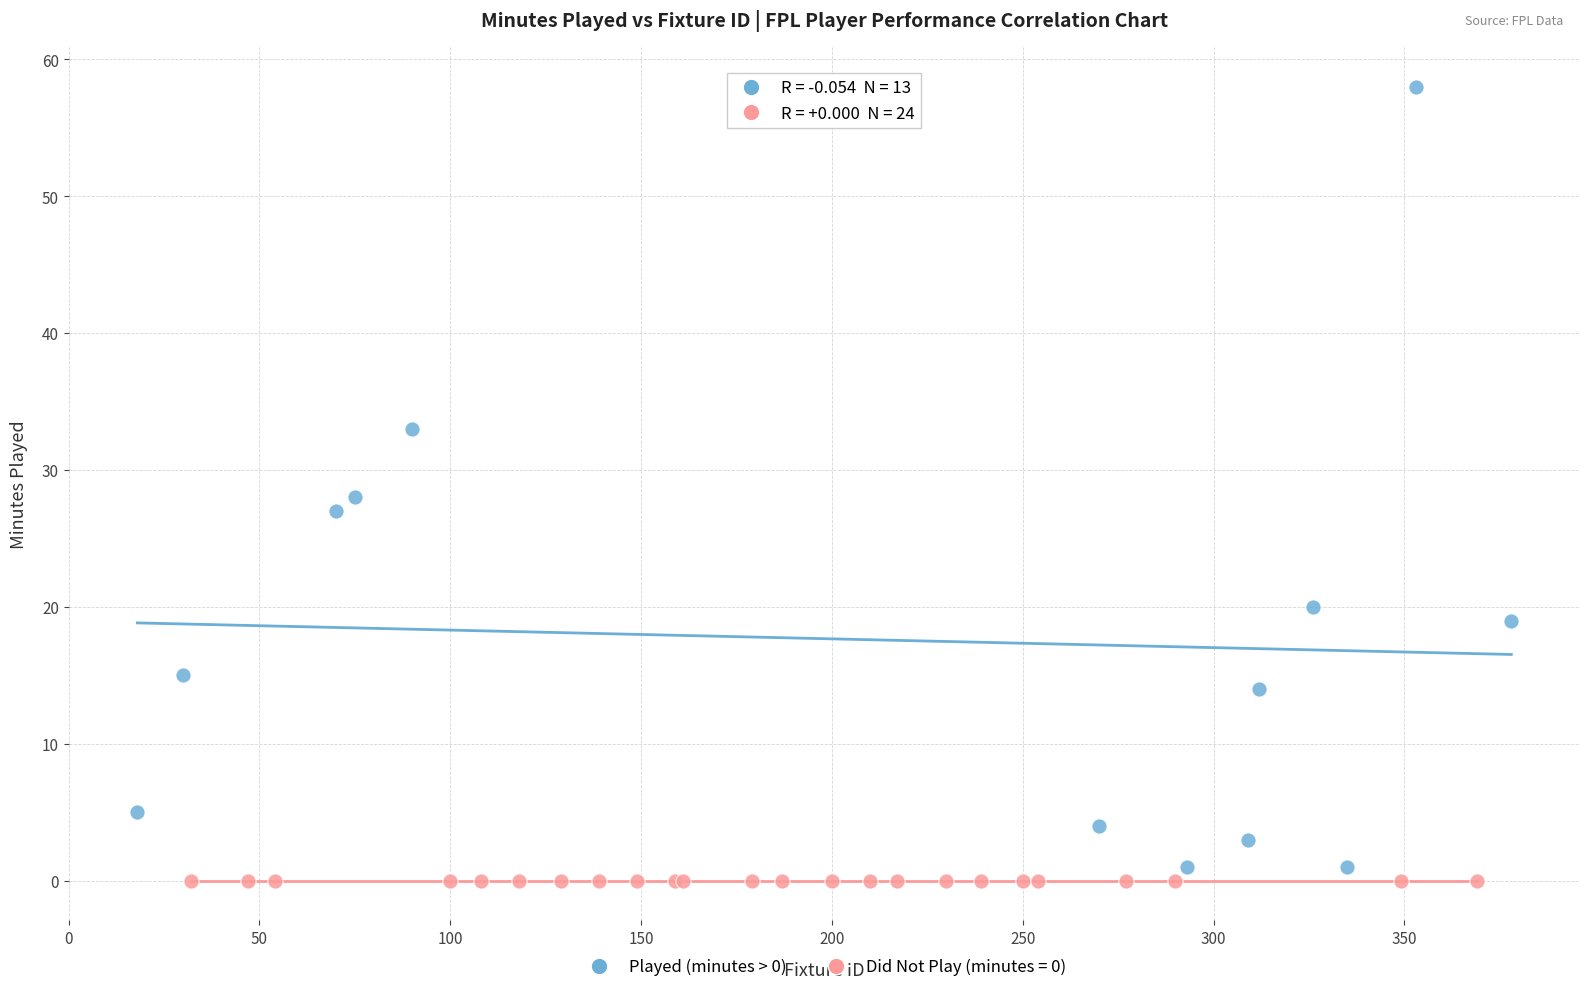

Which series reaches the maximum Y coordinate?

Played (minutes > 0)